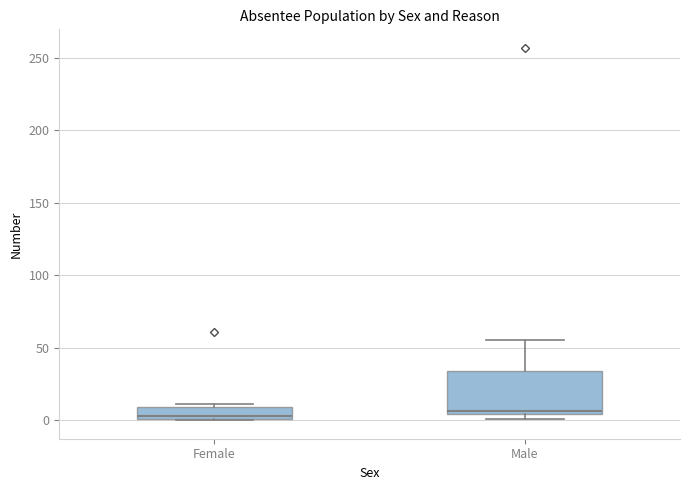

Where is the lower edge of the box for Female on the y-axis? The values are not printed on the chart, so give them approximately, as read against the axis.

0